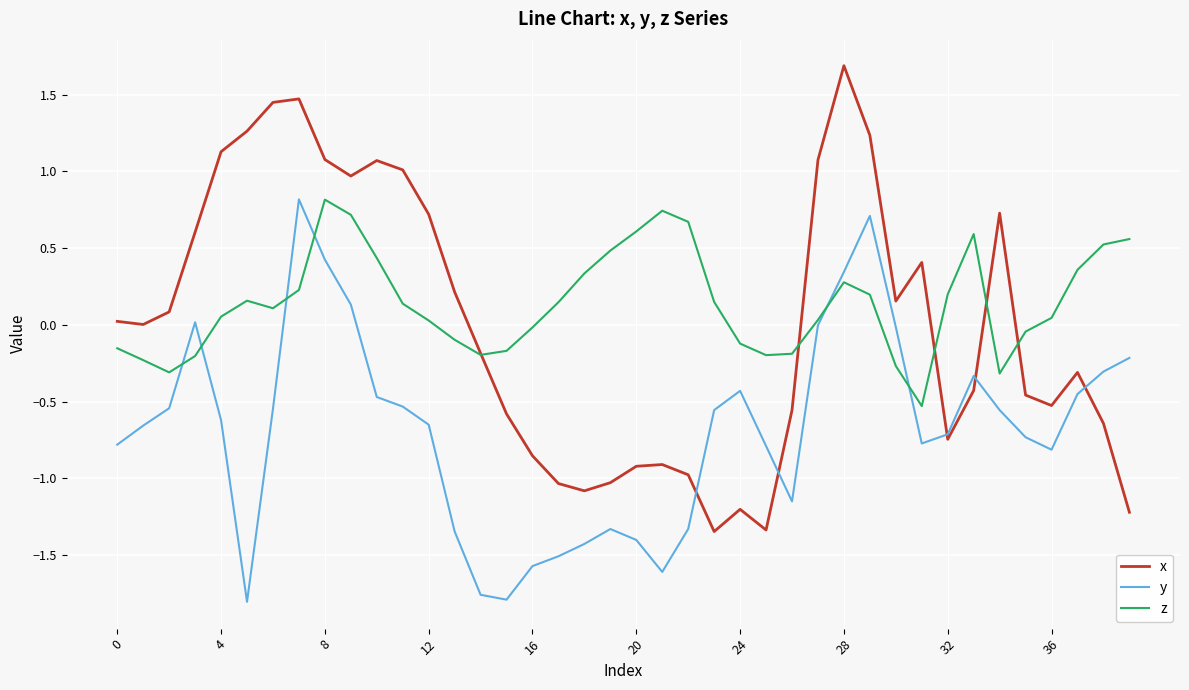

What are all the series names shown in the legend?

x, y, z